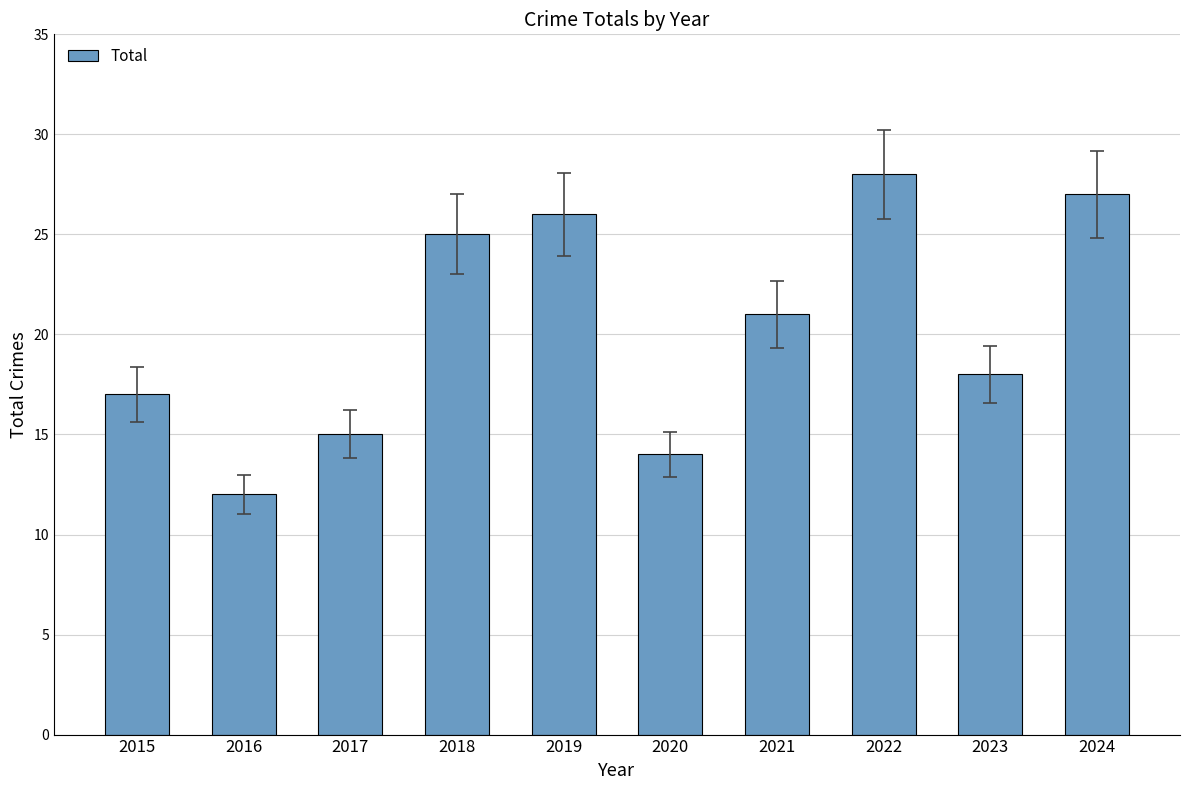

True or false: the data shows 42 at 2018.

False